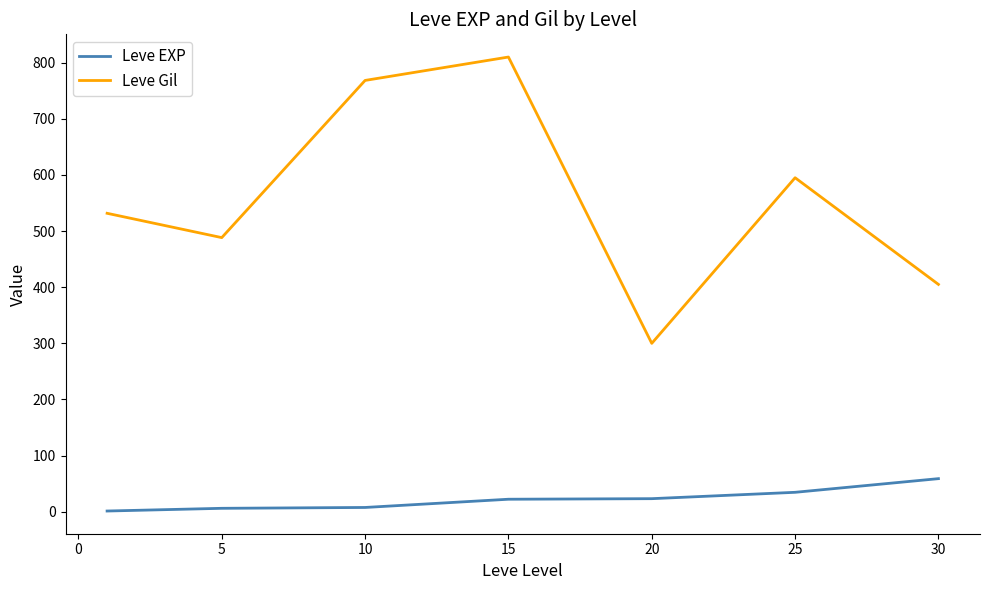

True or false: Leve EXP and Leve Gil intersect in this chart.

False